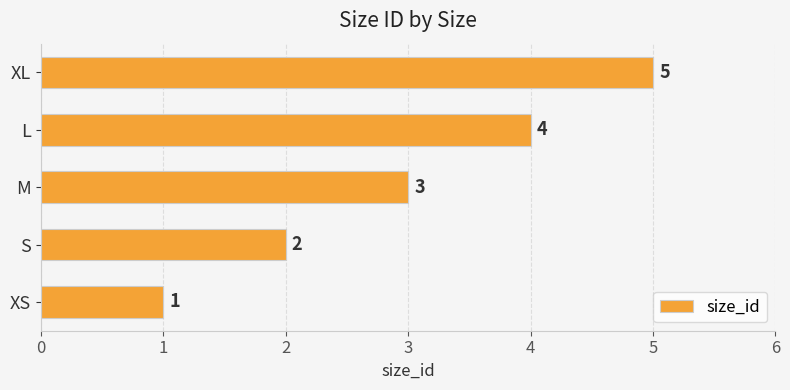

What is the change in value from L to XL?

+1